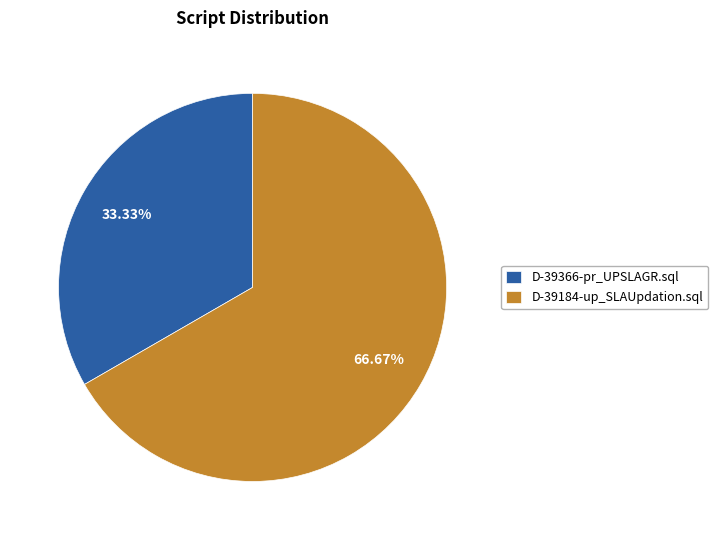

Count the number of slices in the pie.

2